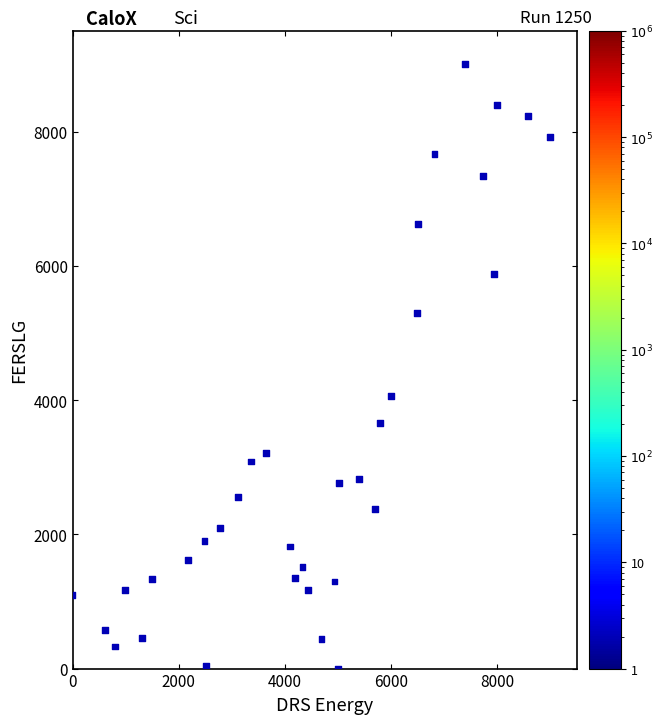

What Y value in the scatter plot is closest to 4500?

4062.8